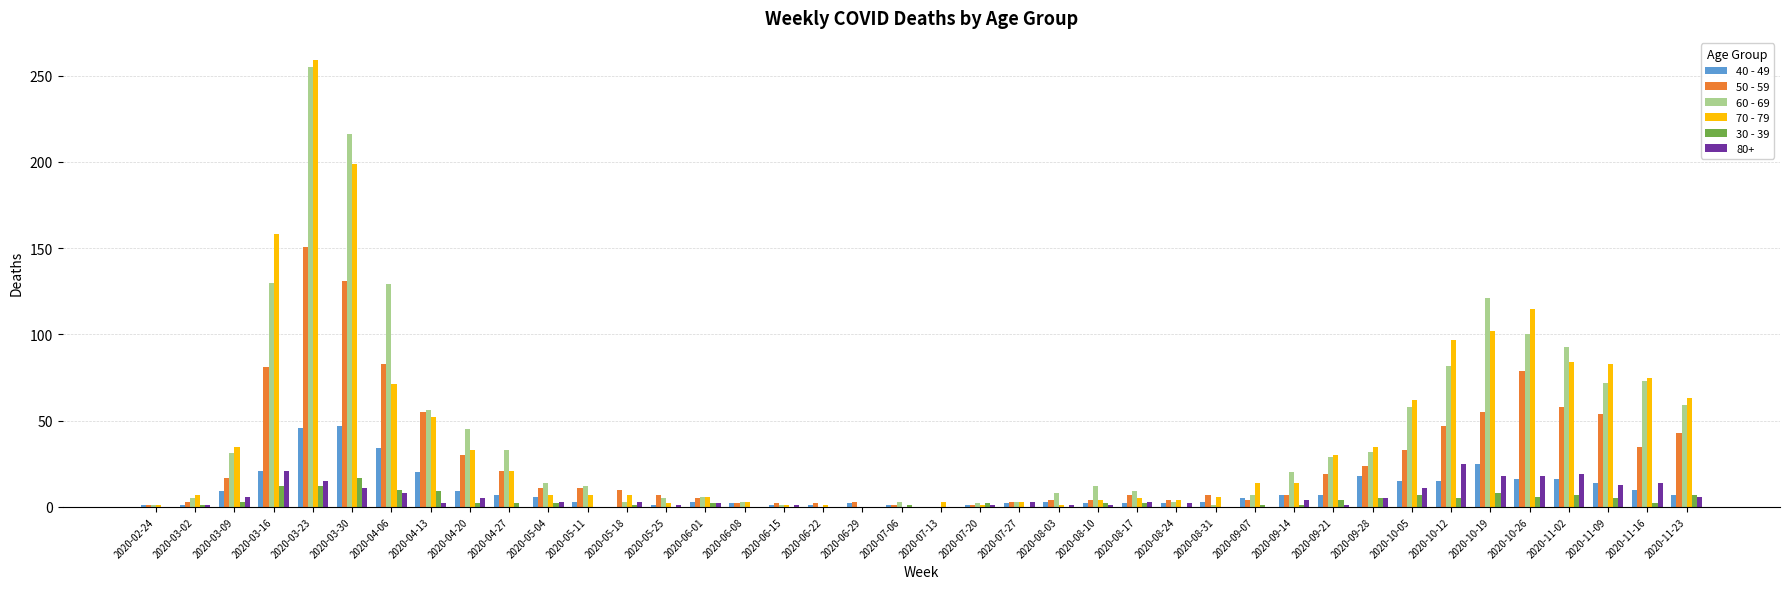

Which label corresponds to the largest value in the chart?

2020-03-23